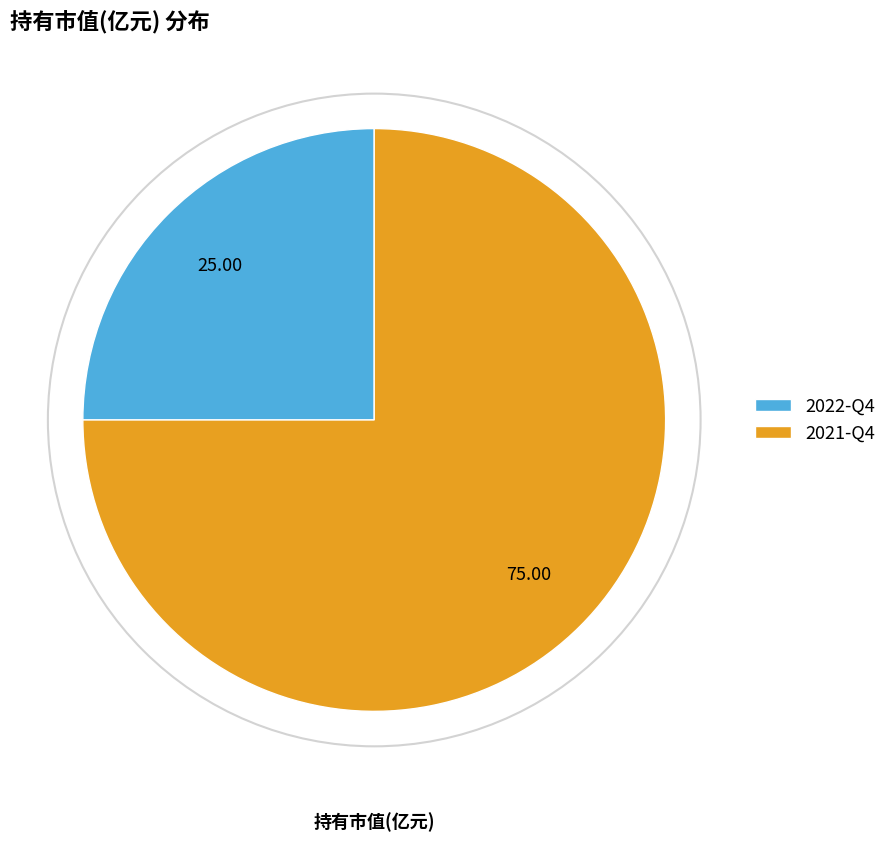

Between 2022-Q4 and 2021-Q4, which is larger?

2021-Q4